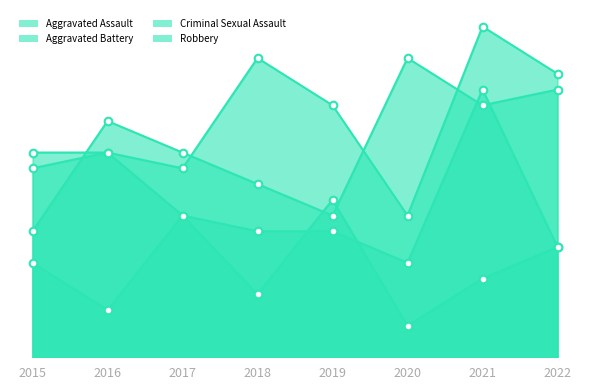

What are all the series names shown in the legend?

Aggravated Assault, Aggravated Battery, Criminal Sexual Assault, Robbery